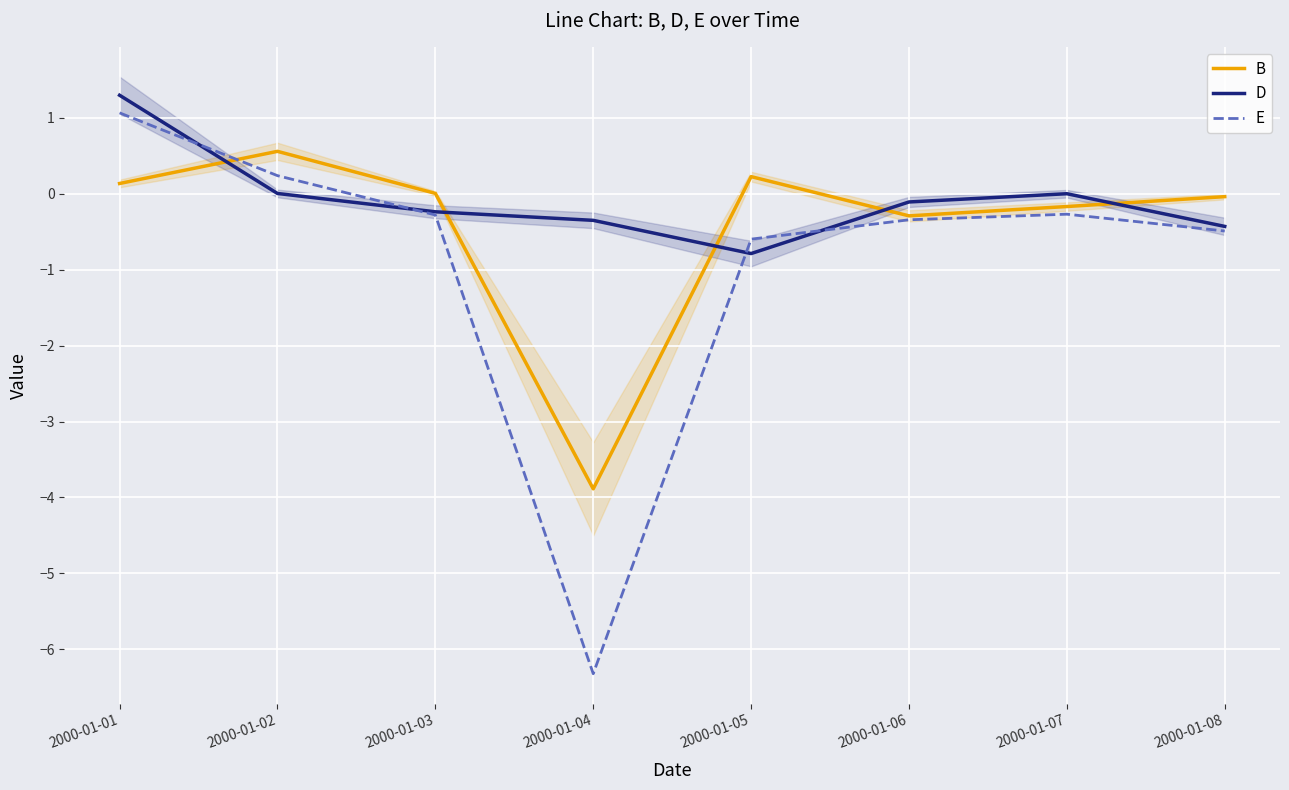

The value of B at 2000-01-08 is -0.1. True or false?

False